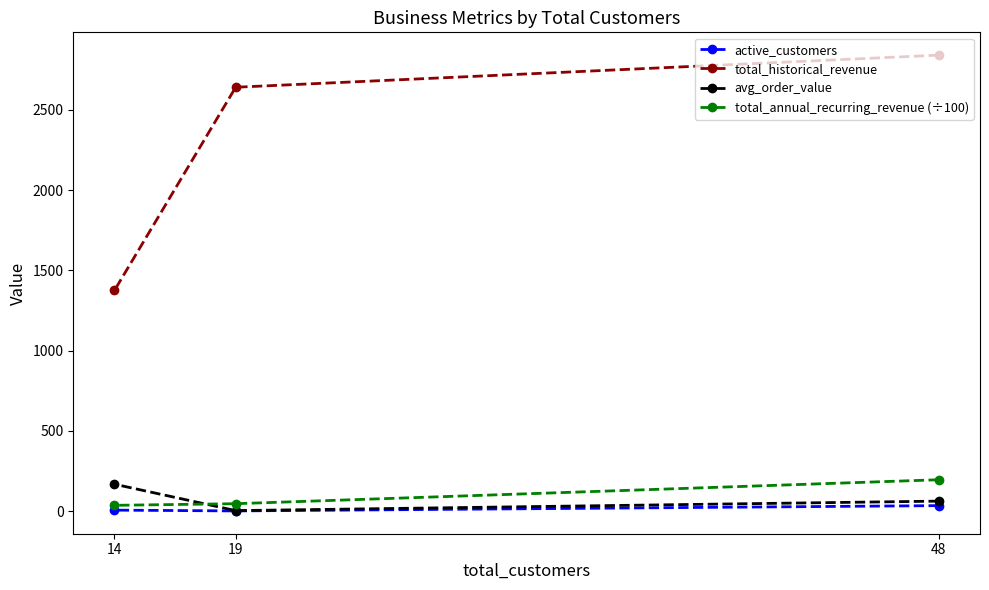

Reading right to left, list all the values displayed in this chart.

active_customers: 14=7.0	19=2.0	48=35.0
total_historical_revenue: 14=1375.0	19=2640.0	48=2840.0
avg_order_value: 14=168.4	19=4.0	48=63.1
total_annual_recurring_revenue (÷100): 14=36.9	19=47.0	48=196.2